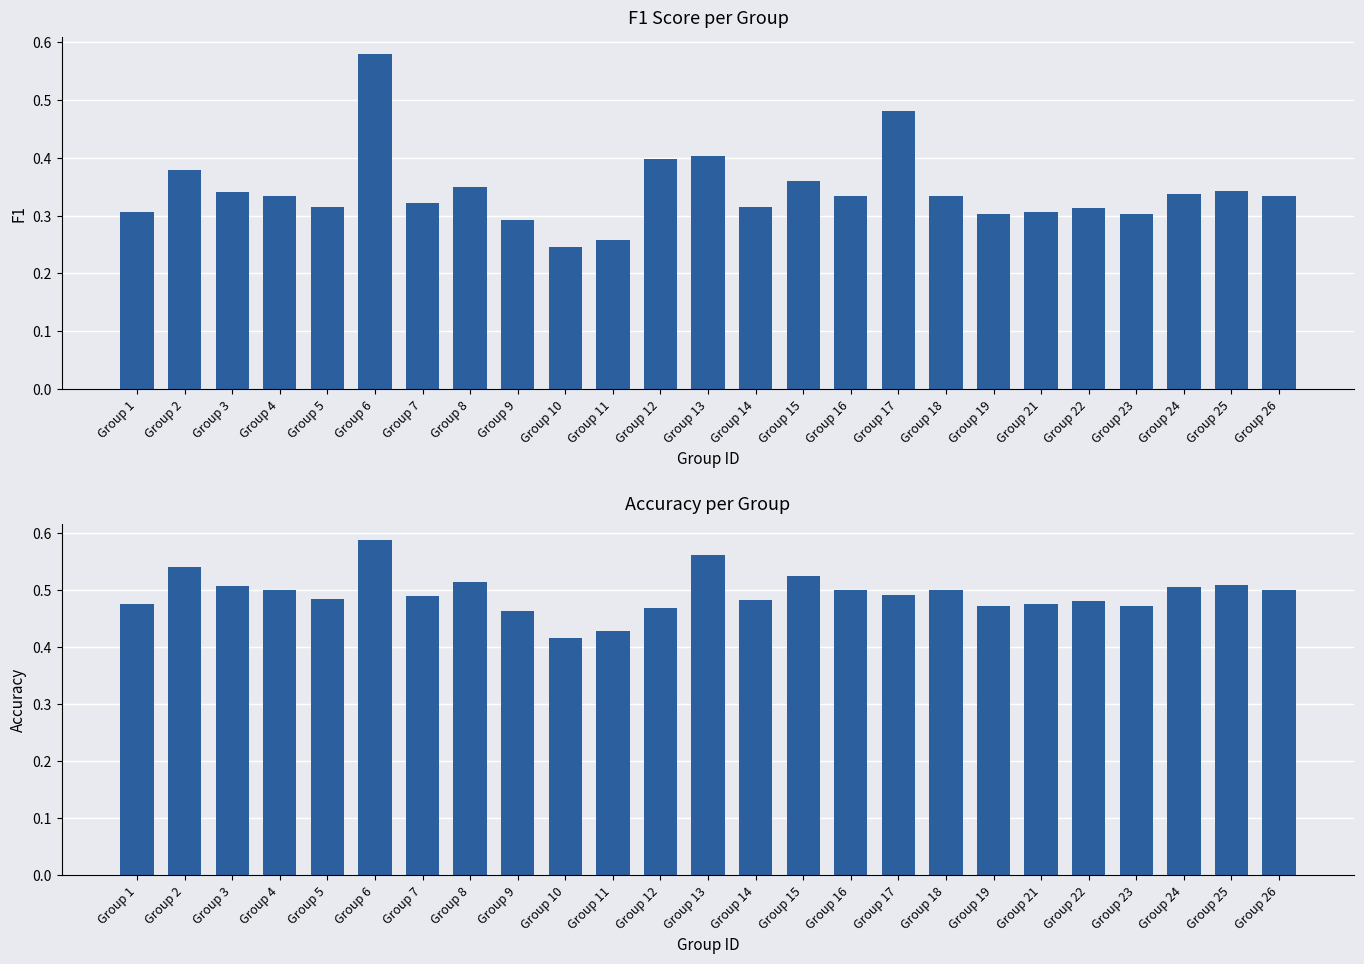

At which category is the sum across all series the highest?

Group 6